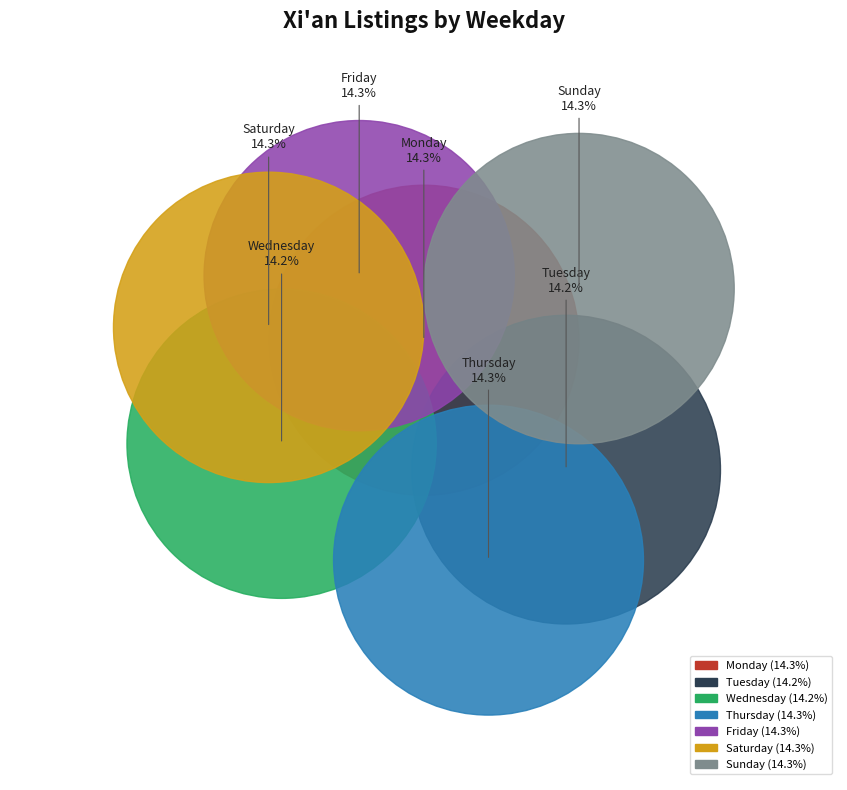

To the nearest percent, what is the combined percentage of Saturday and Monday?

29%